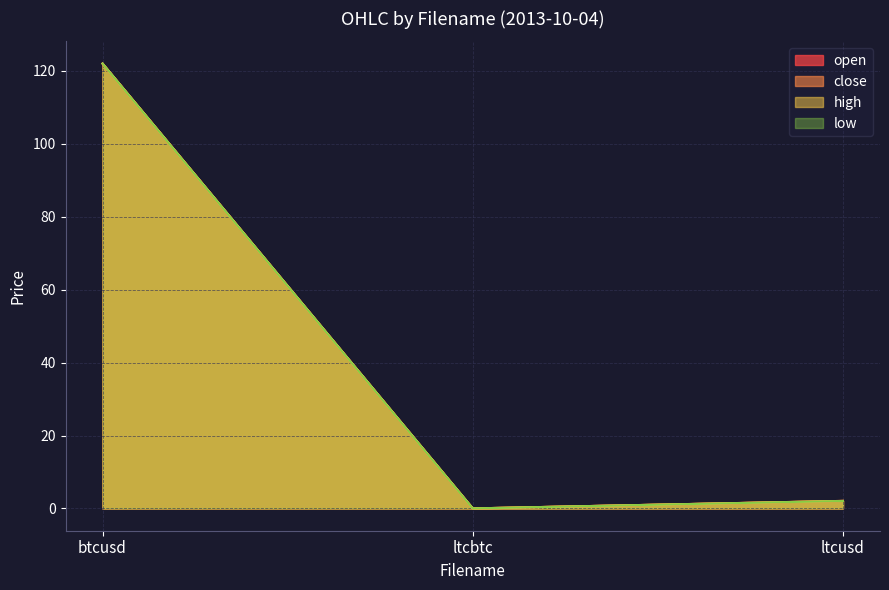

At which label is high closest to 60?

ltcusd